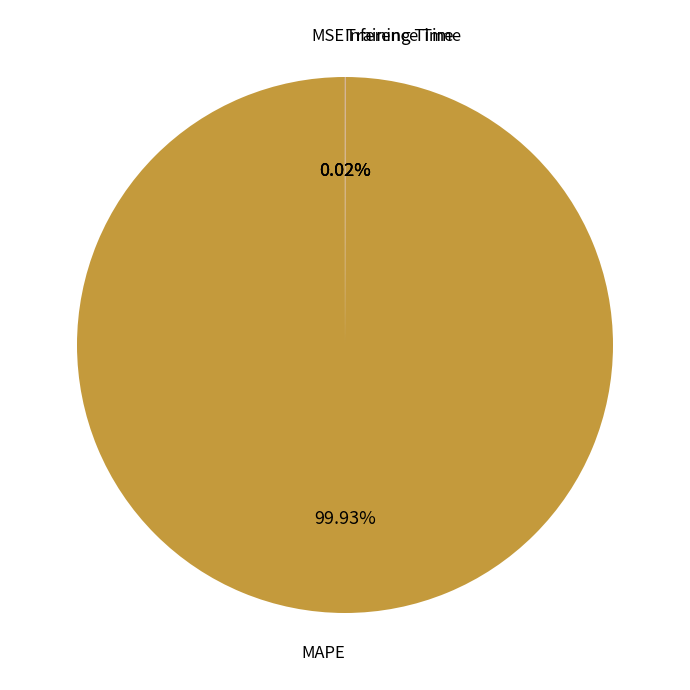

Is there a majority slice in this chart?

Yes